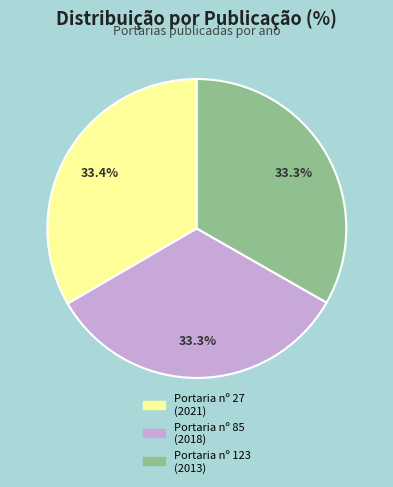

What portion of the pie excludes Portaria nº 27 (2021)?

66.6%